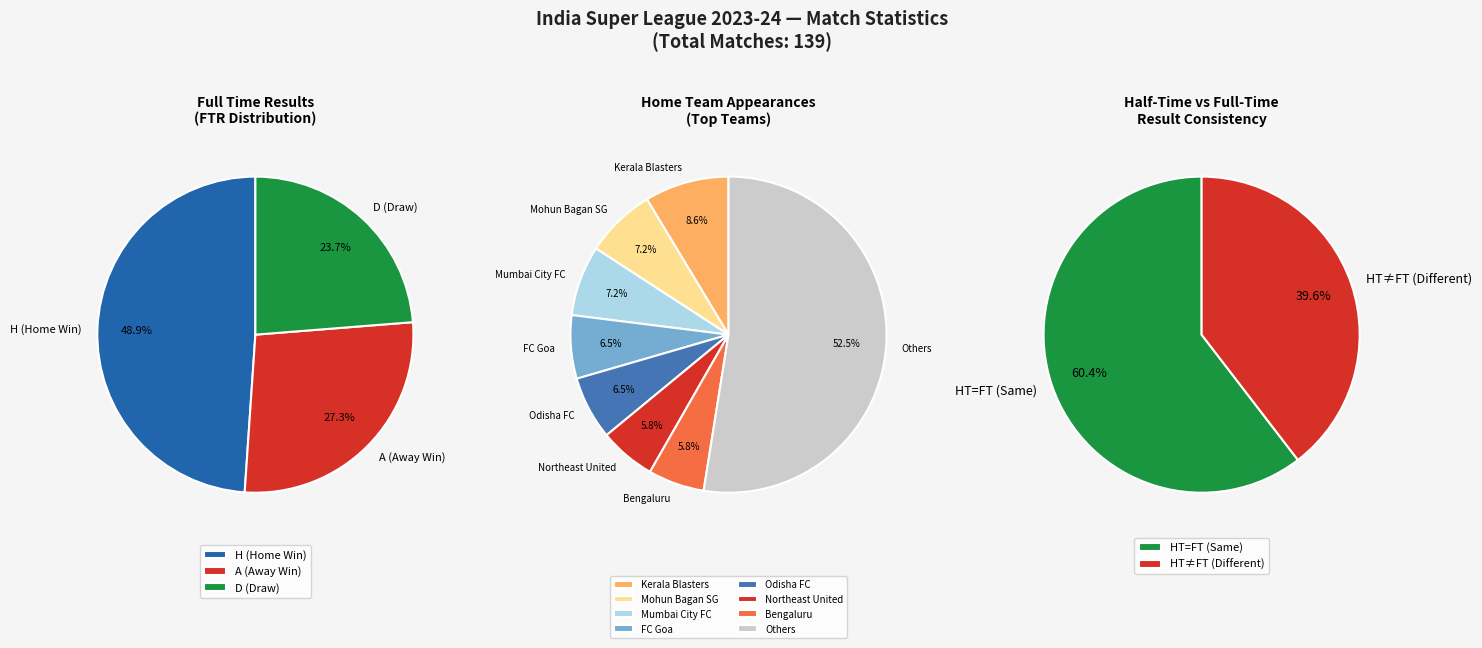

To the nearest percent, what percentage of the pie is H?

49%